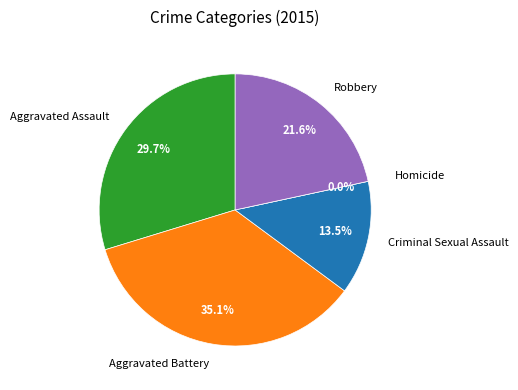

Which category has the biggest portion of the pie?

Aggravated Battery